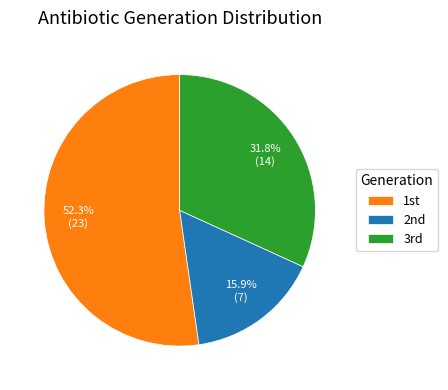

What is the majority slice?

1st